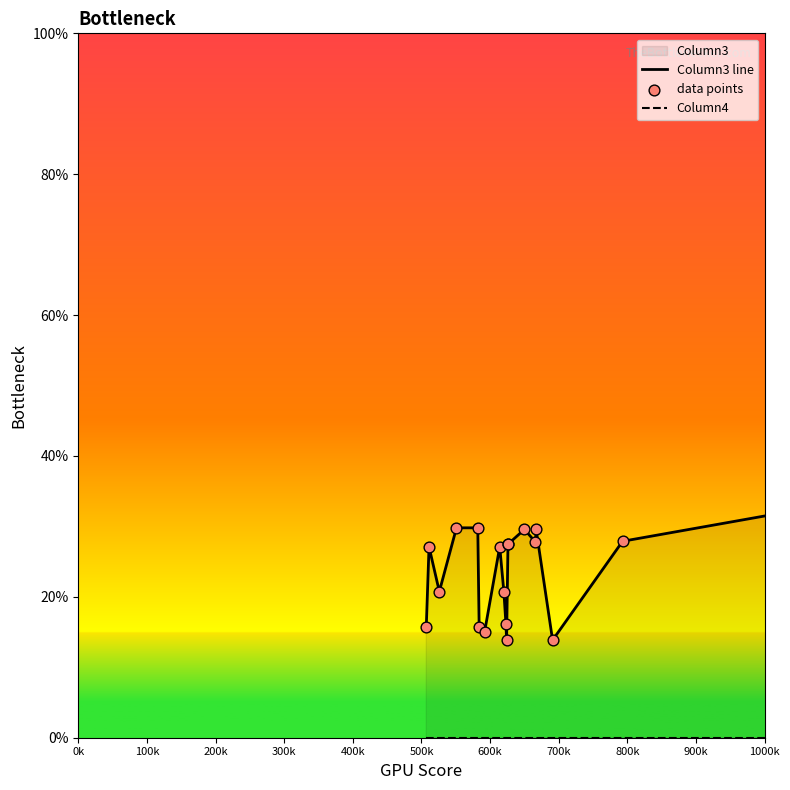

Which series reaches the maximum Y coordinate?

Column3 line